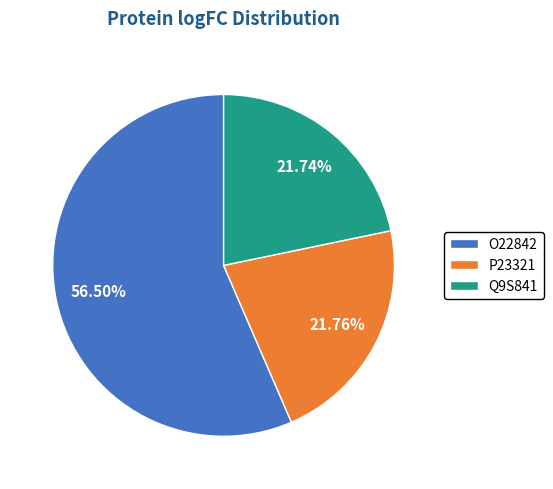

To the nearest percent, what is the average slice percentage?

33%